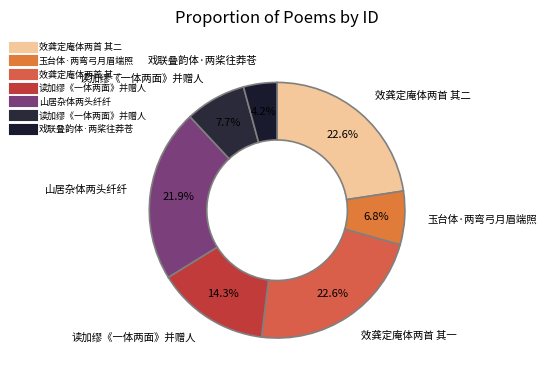

How many segments does this pie chart have?

7